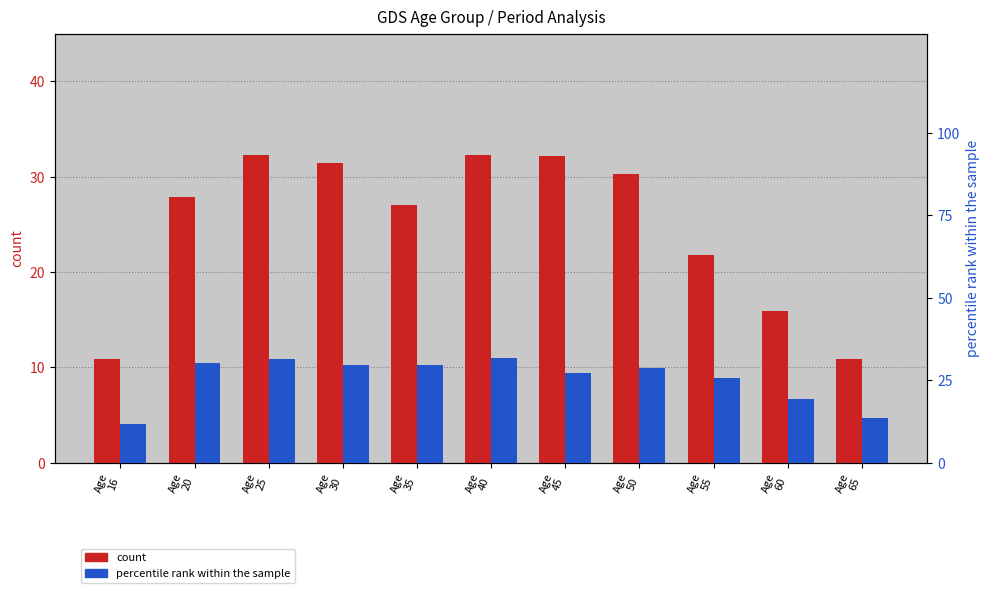

The value of percentile rank within the sample at Age
65 is 13.4. True or false?

True